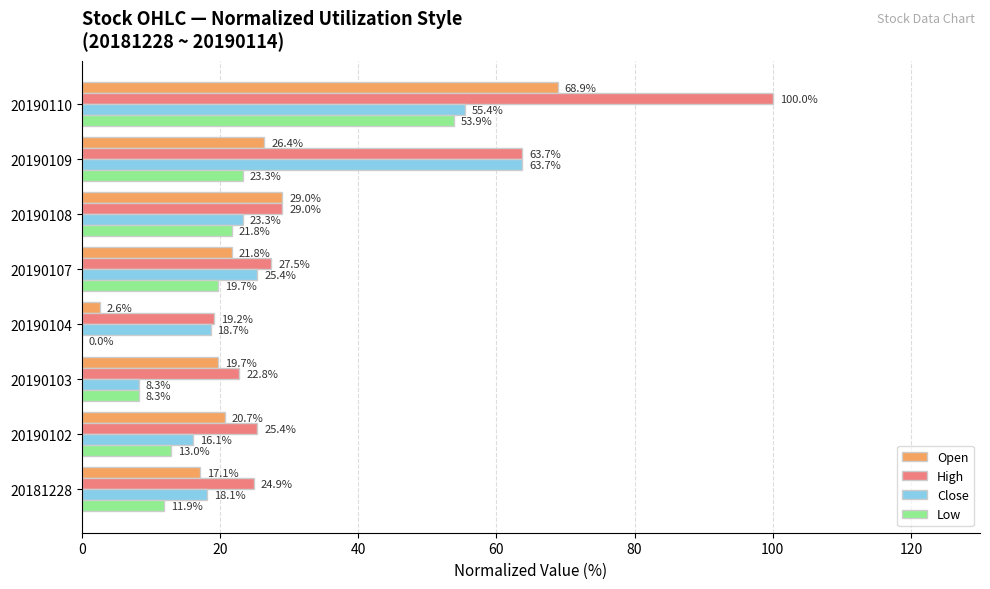

At which category is the sum across all series the highest?

20190110